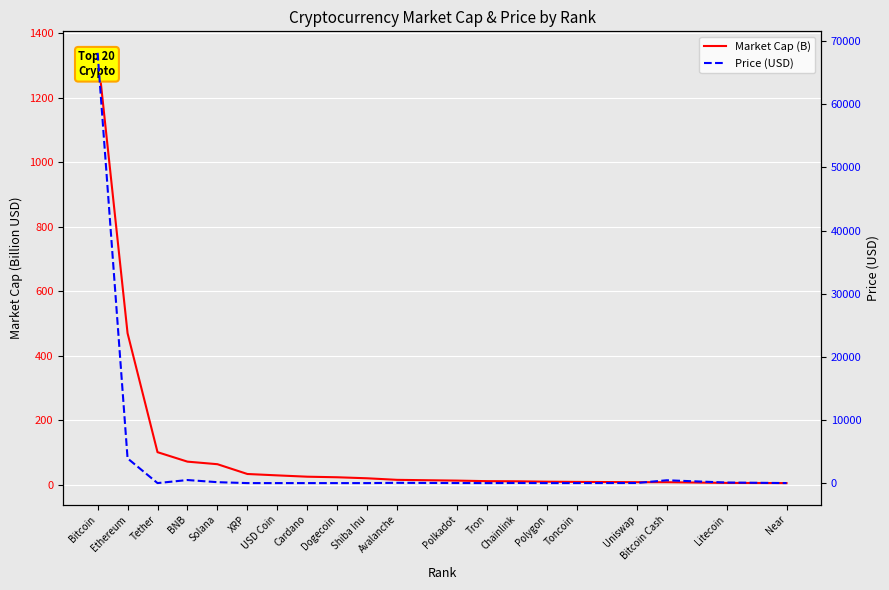

What is the difference between the second highest and second lowest values in the Price (USD) series?

3915.9